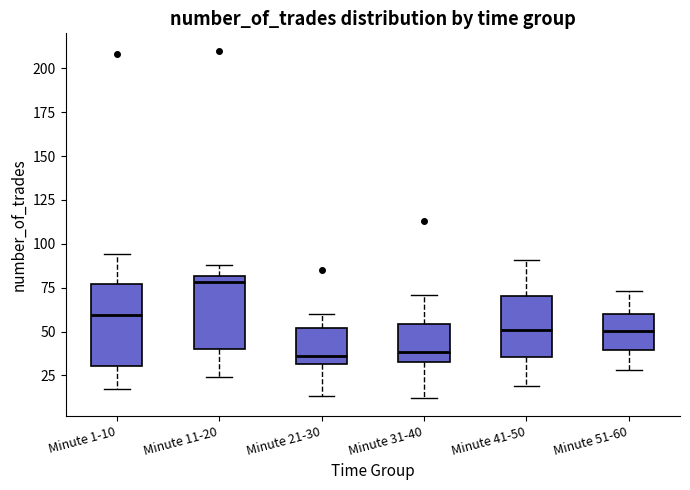

Comparing the boxes themselves (not the whiskers), which one is the tallest?

Minute 1-10